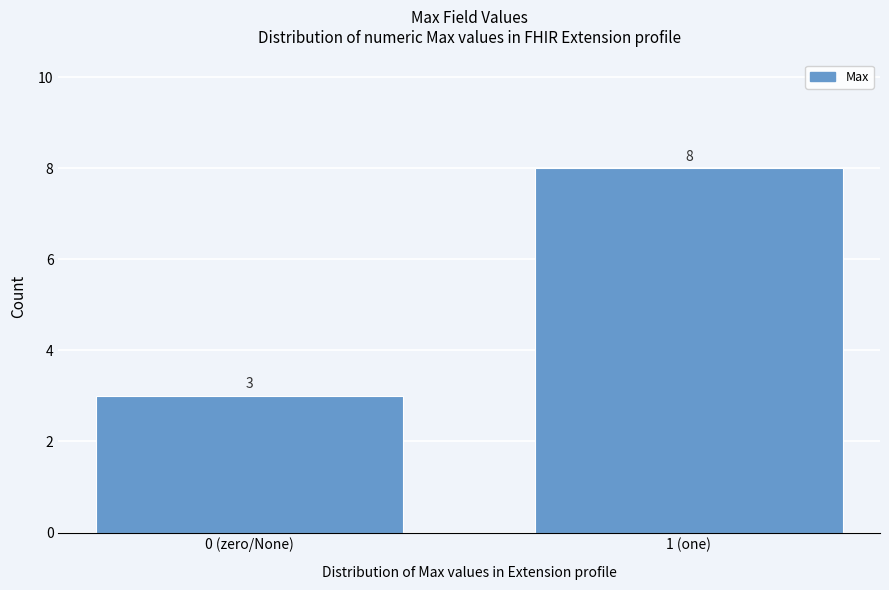

Reading right to left, what are all the values shown in this chart?

1 (one)=8	0 (zero/None)=3